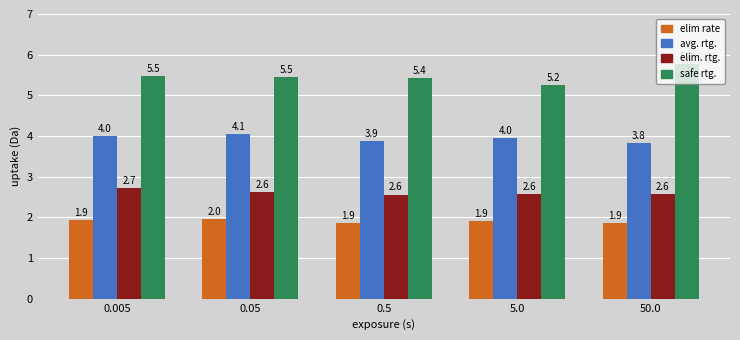

What position from the right is 0.5?

3